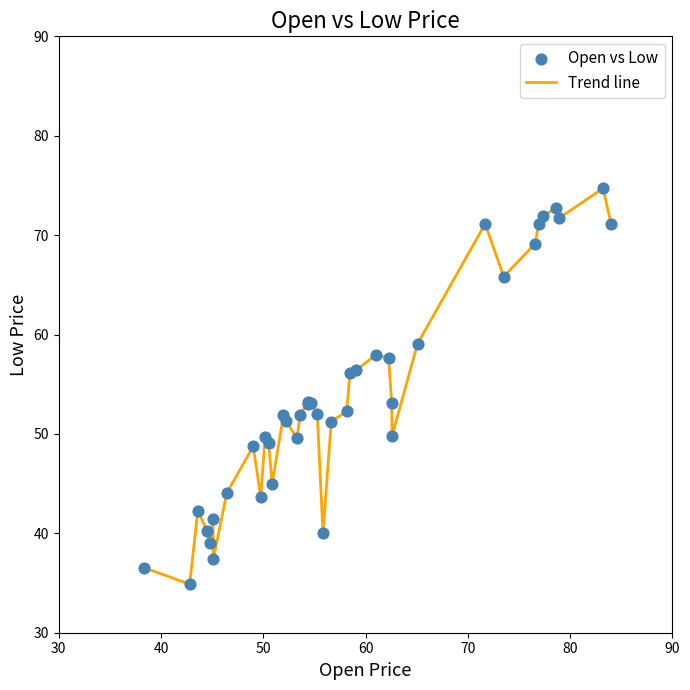

What is the minimum value shown in the chart?

34.9